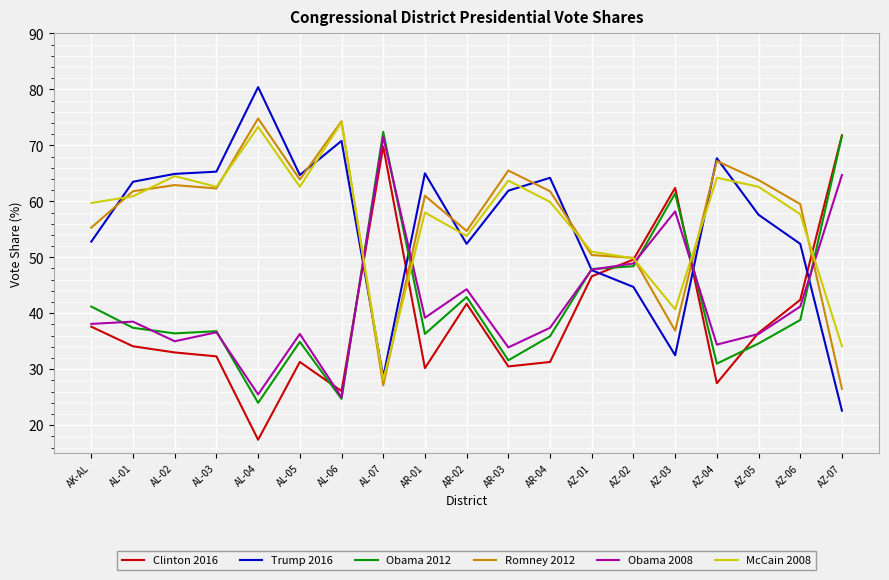

At which label does Obama 2008 first exceed 38?

AK-AL